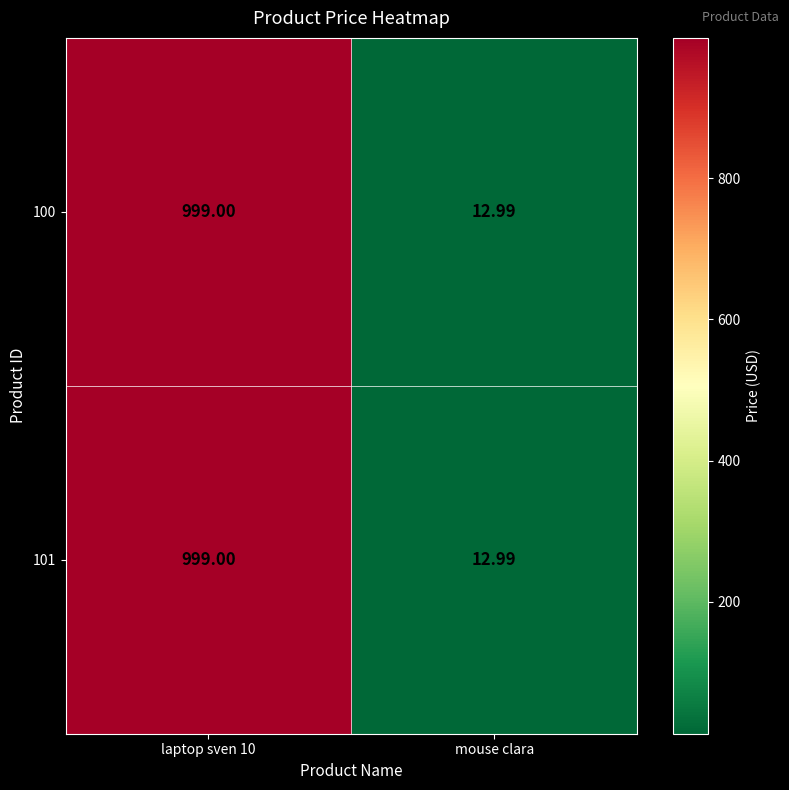

Where is 101 nearest to the value 505?

mouse clara